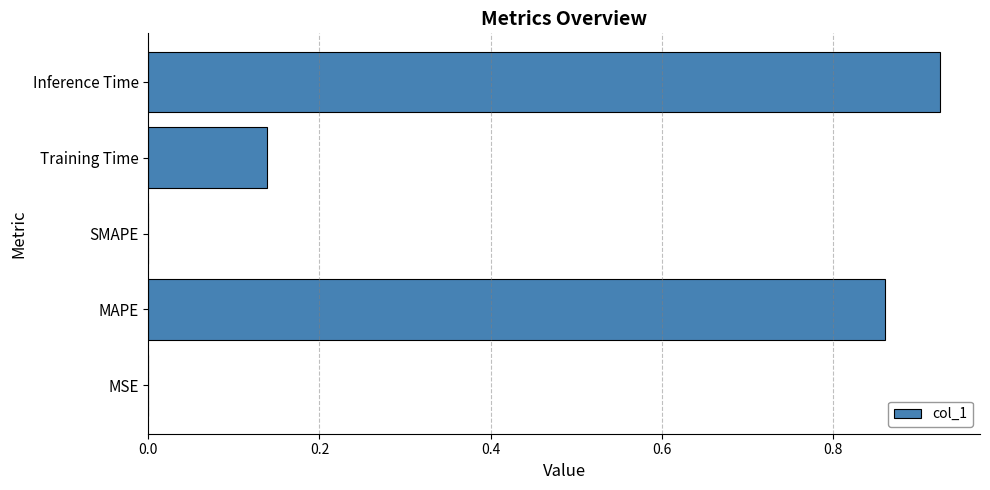

The value at MSE is 0.0. True or false?

True